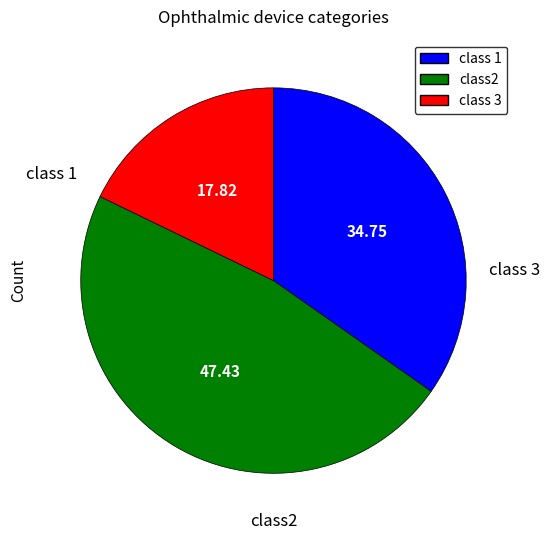

Does any single category account for the majority?

No